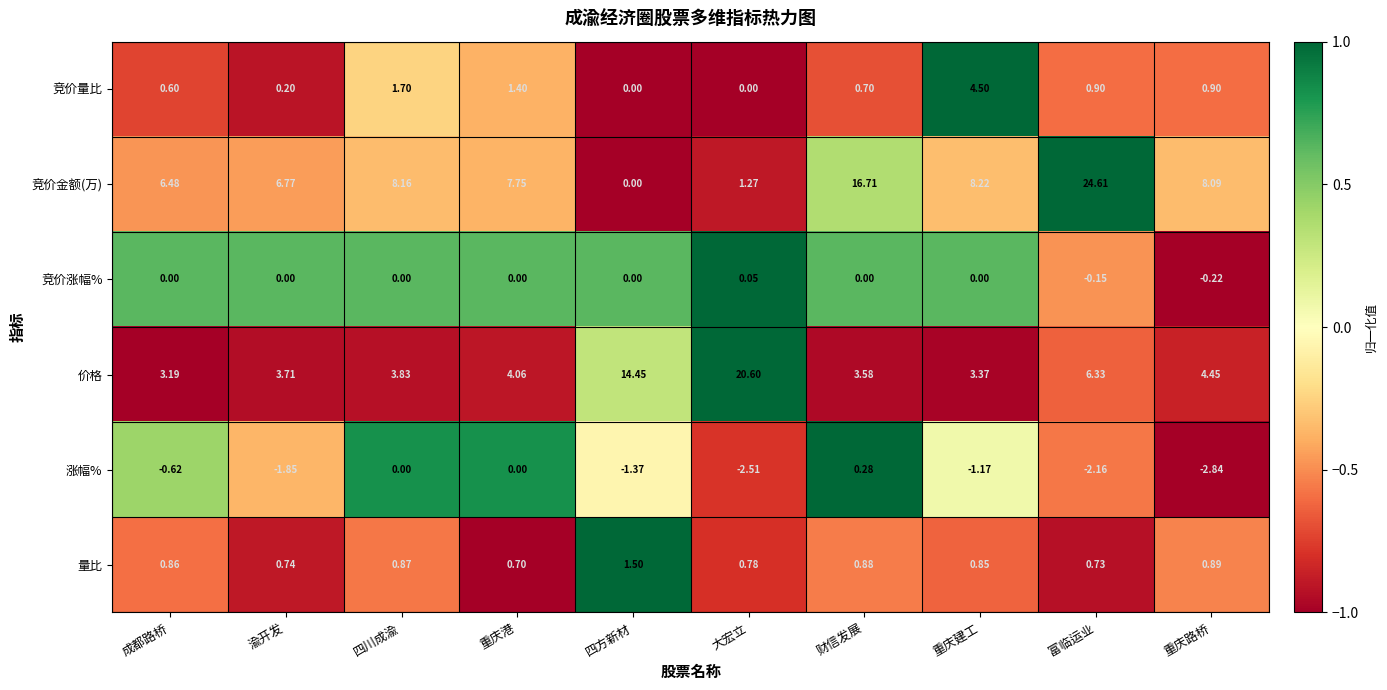

Rank the series at 渝开发 from highest to lowest value.

竞价金额(万), 价格, 量比, 竞价量比, 竞价涨幅%, 涨幅%